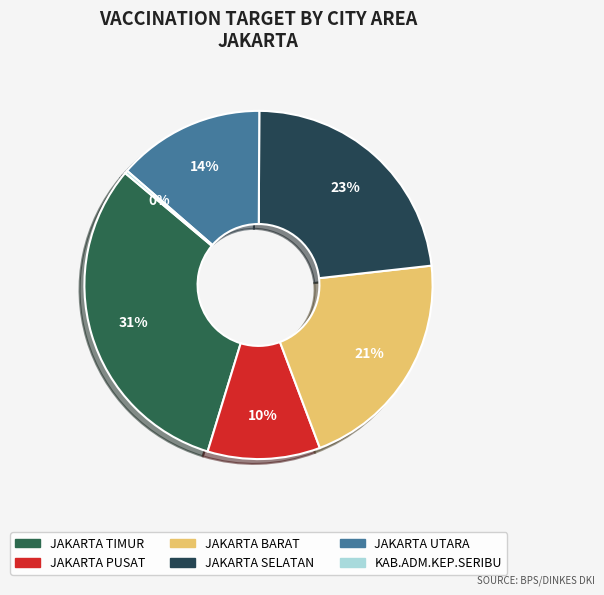

What is the largest slice in the pie chart?

JAKARTA TIMUR